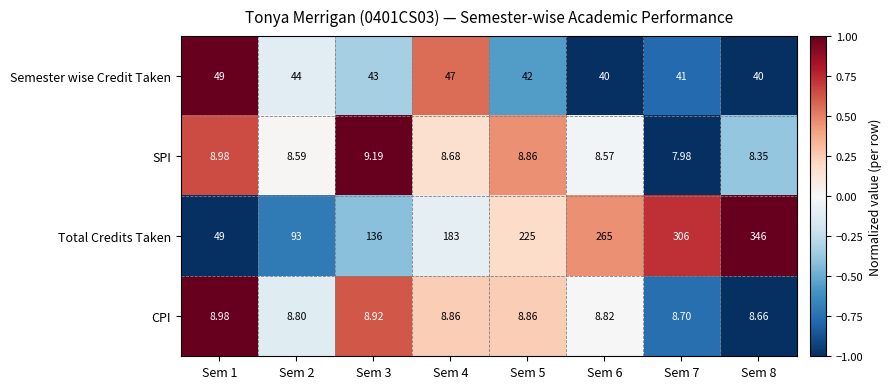

At which category is the sum across all series the highest?

Sem 8